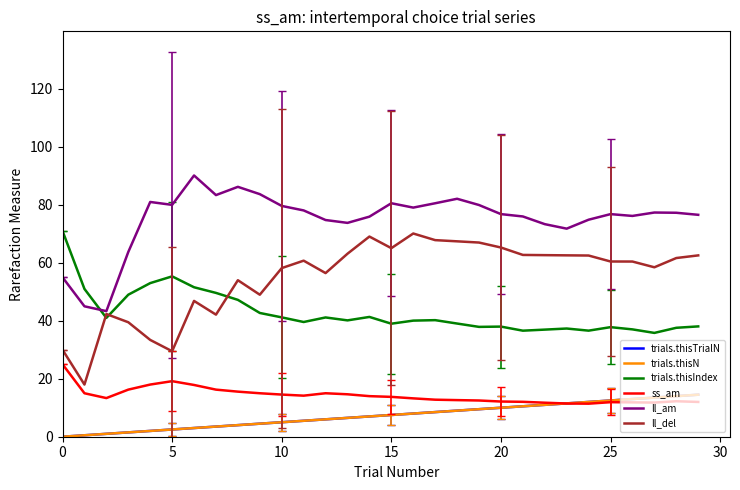

Which series has the largest total across all categories?

ll_am